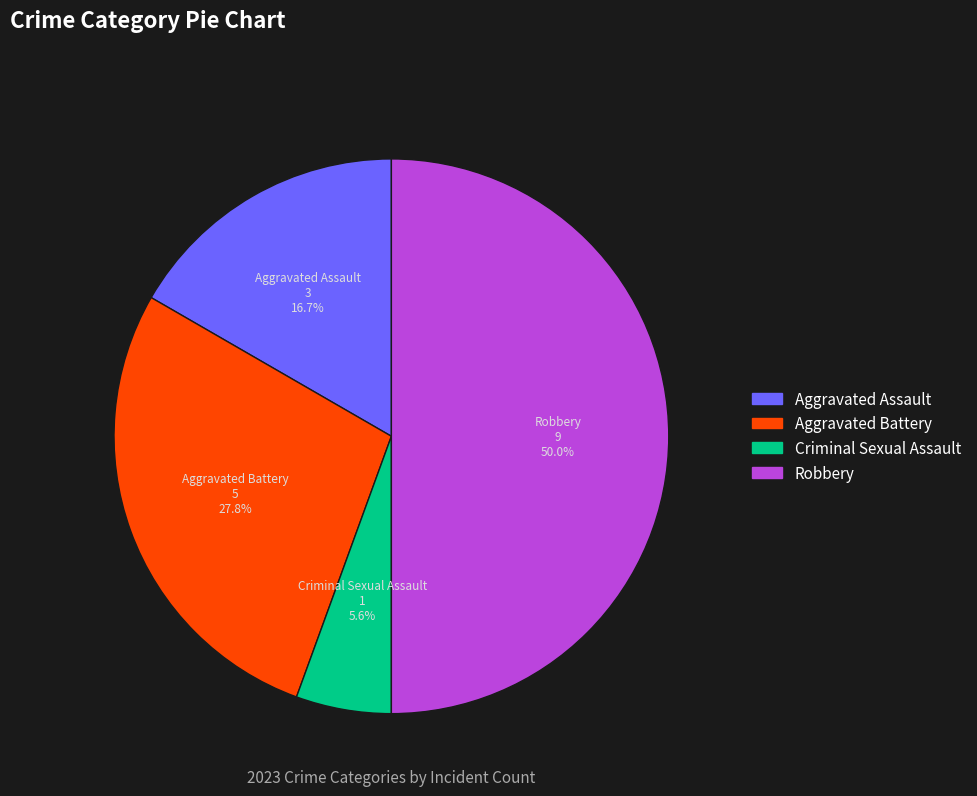

Between Robbery and Criminal Sexual Assault, which is larger?

Robbery